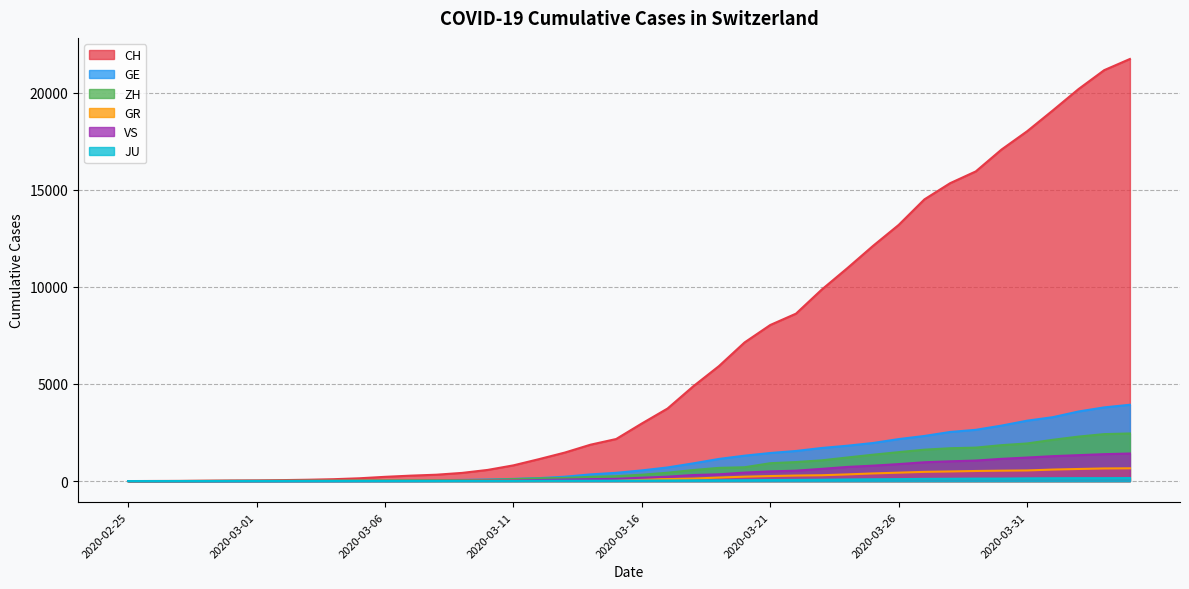

Between 2020-02-28 and 2020-03-13, which series saw the biggest shift?

CH